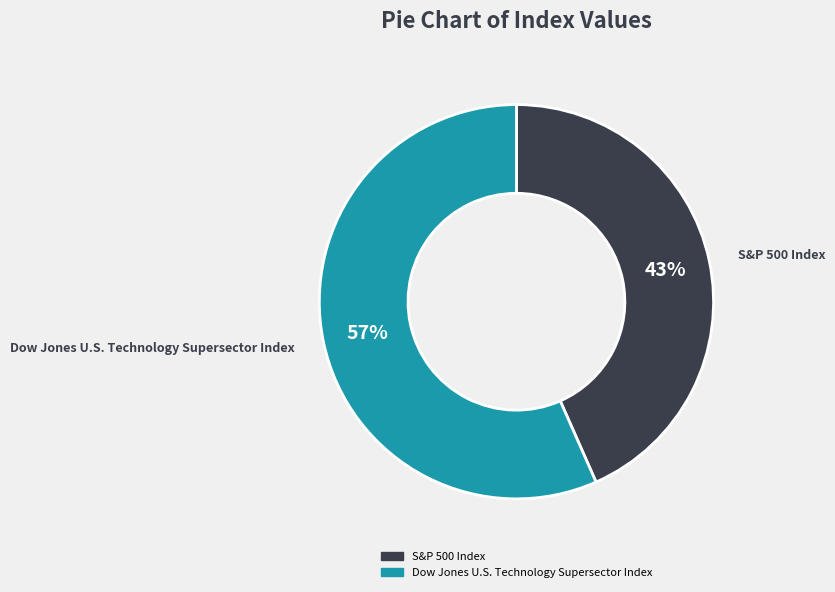

The S&P 500 Index slice represents 43% of the pie. True or false?

True